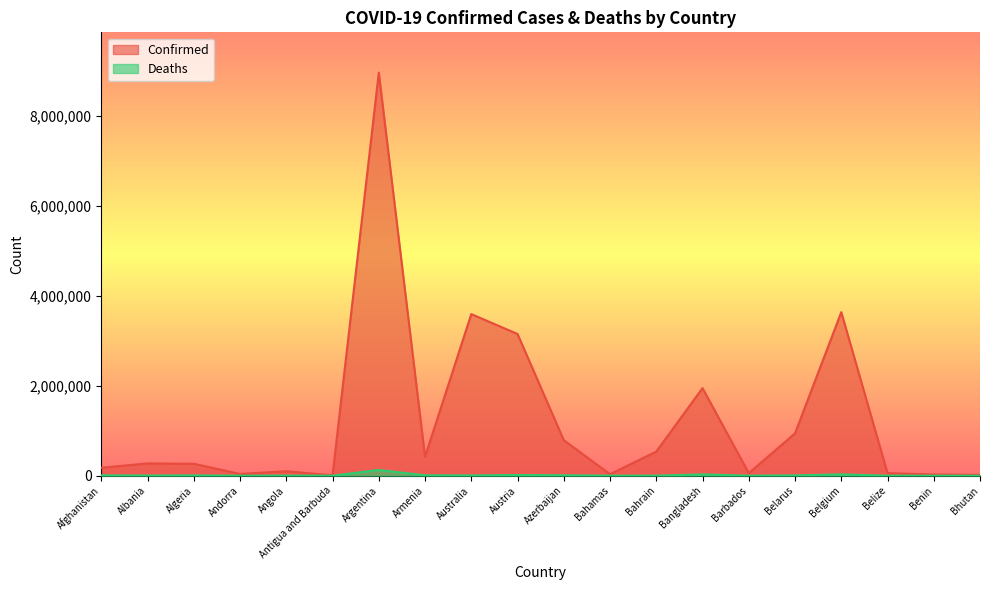

True or false: Deaths has more than 2 points higher than both neighbors.

True